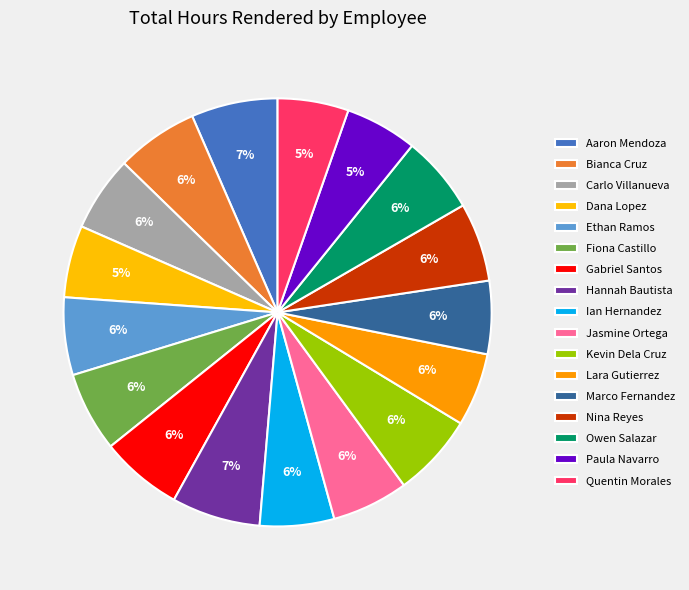

How many segments does this pie chart have?

17